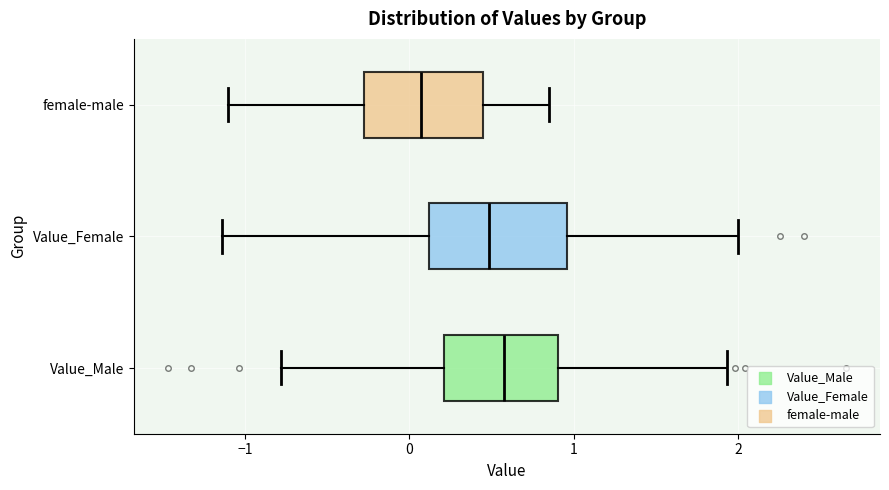

Reading bottom to top, read every box against the x-axis: the position of its median line, the range the box covers, and the ends of its whiskers. The values are not printed on the chart, so give them approximately, as read against the axis.

Value_Male: median 0.6, box 0.2 to 0.9, whiskers -0.8 to 1.9
Value_Female: median 0.5, box 0.1 to 1.0, whiskers -1.1 to 2.0
female-male: median 0.1, box -0.3 to 0.4, whiskers -1.1 to 0.9